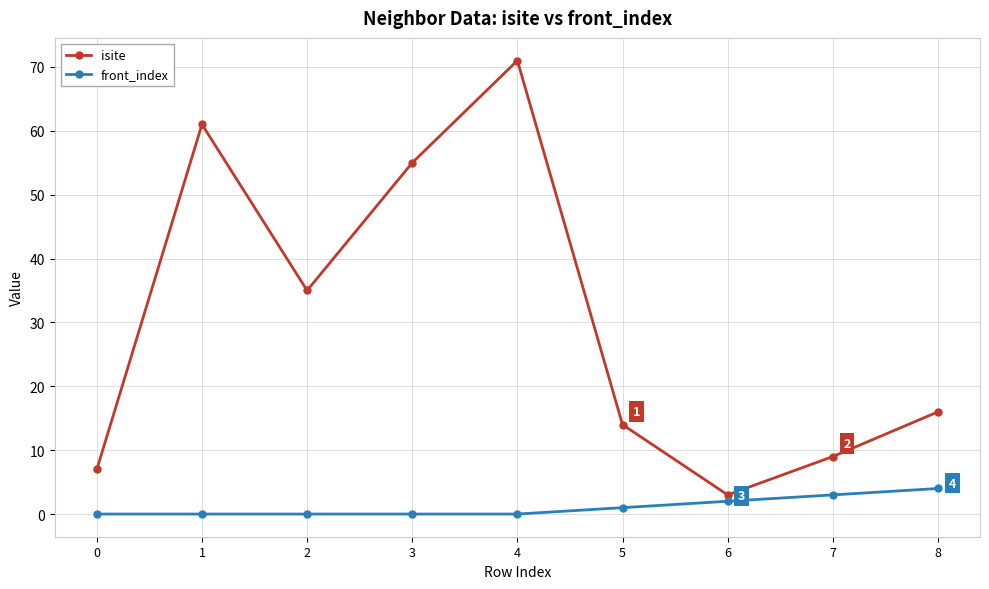

Is it true that front_index equals -3 at 0?

False